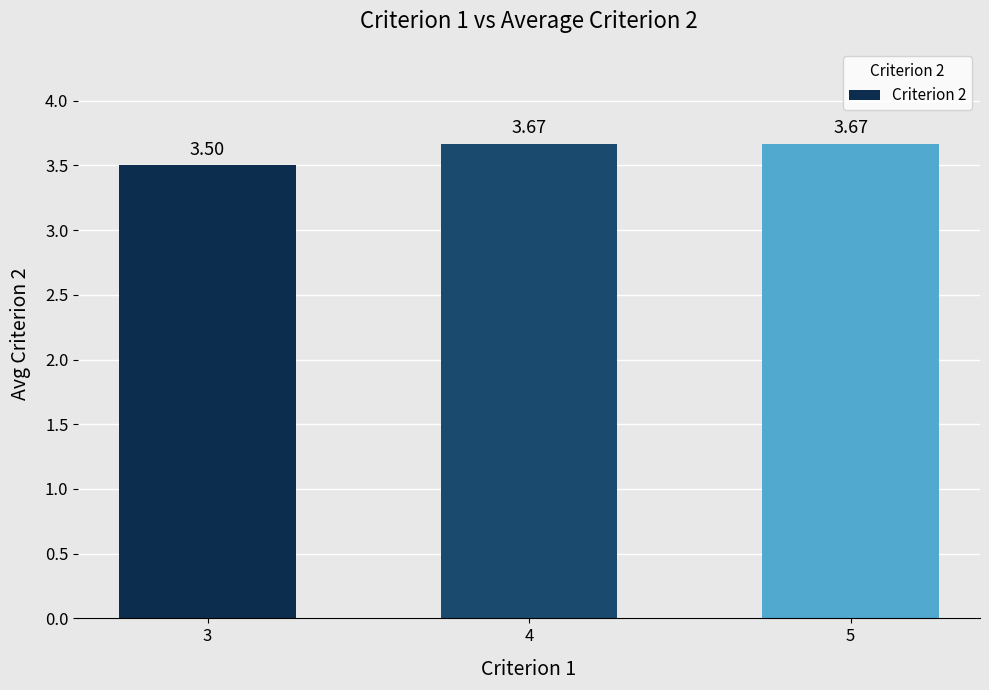

What is the sum of the values at 3 and 4?

7.2